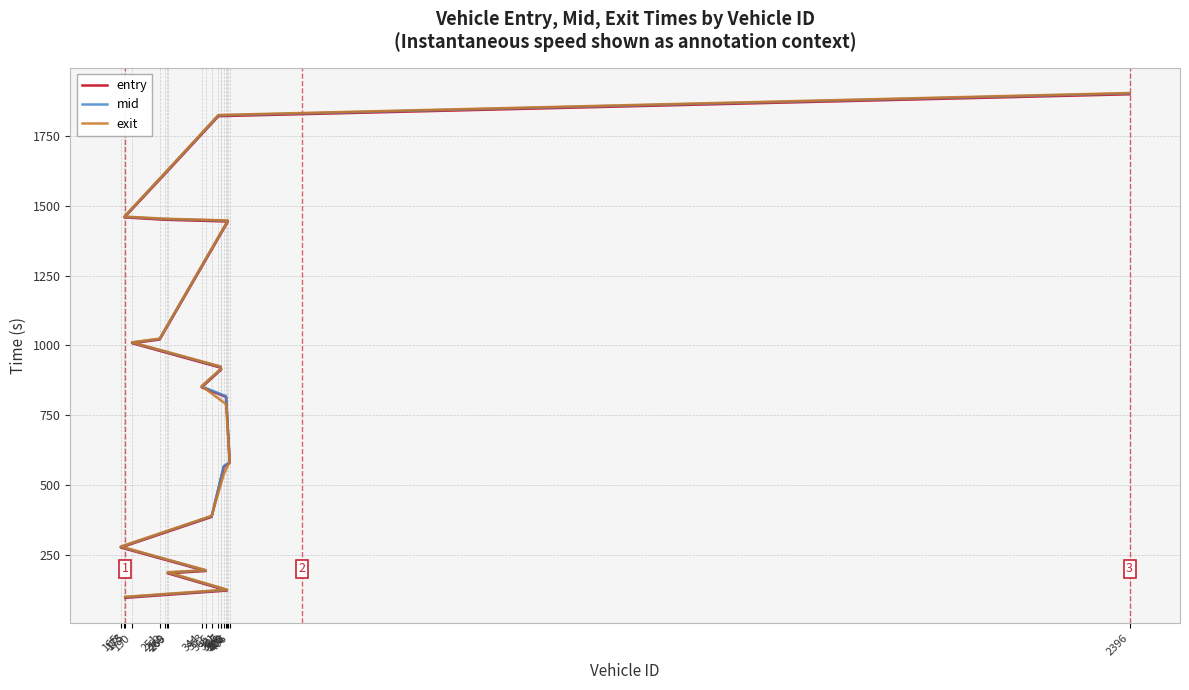

What is the difference between the exit values at 366 and 353?

194.4